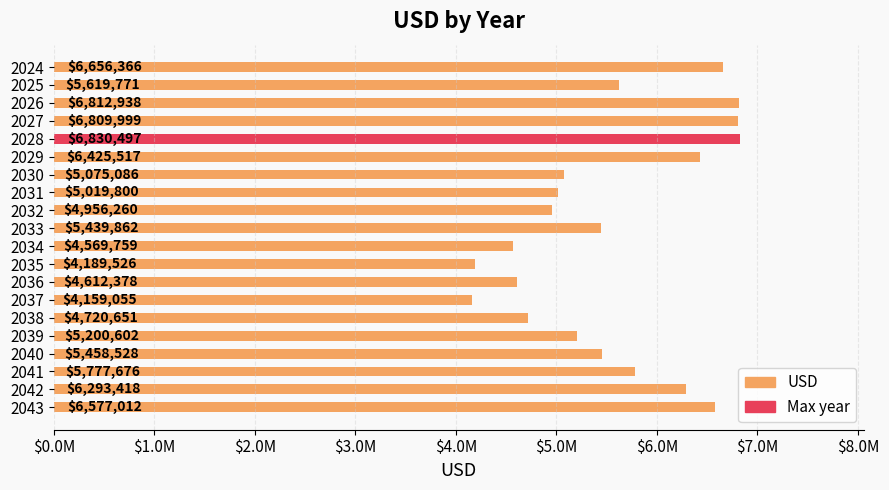

Does the chart contain any negative values?

No